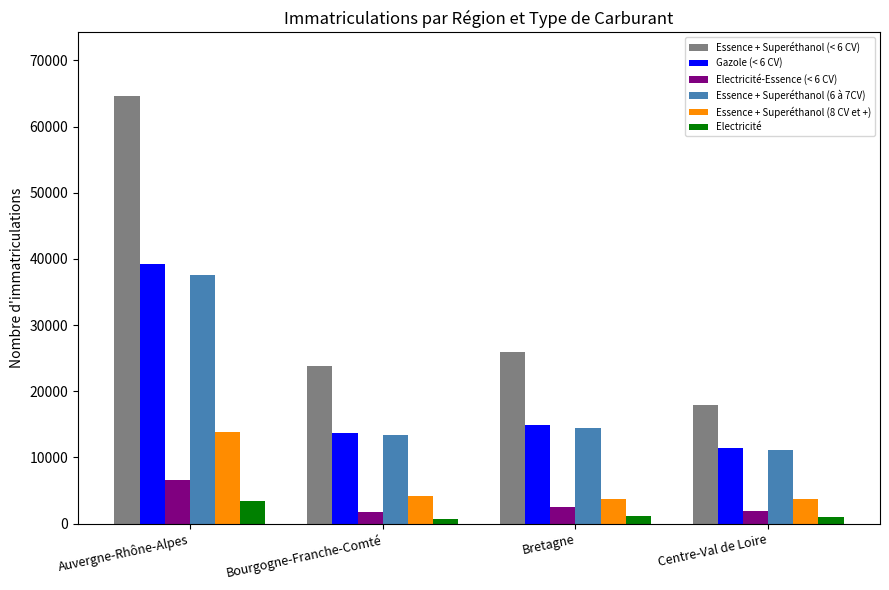

Is it true that Gazole (< 6 CV) equals 39168 at Auvergne-Rhône-Alpes?

True